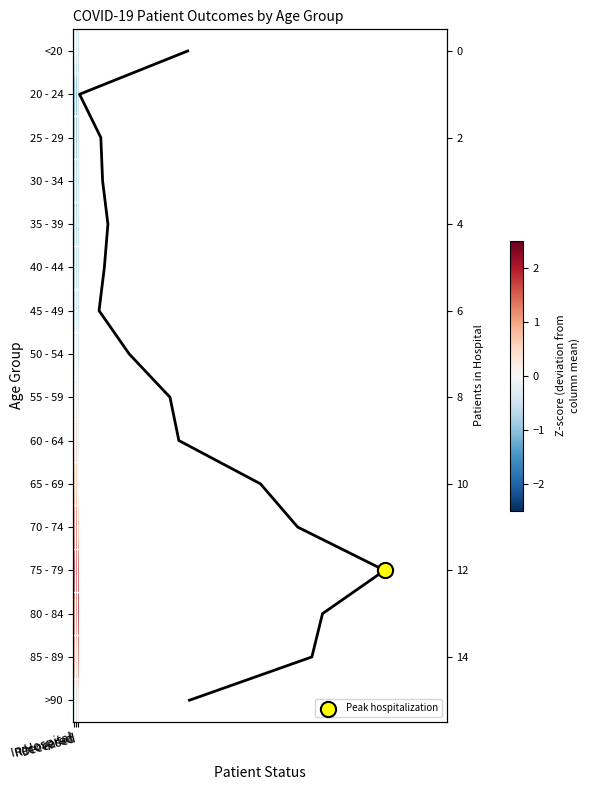

Rank the series by their maximum value, from lowest to highest.

25 - 29, 20 - 24, 30 - 34, 35 - 39, 40 - 44, 45 - 49, <20, 50 - 54, >90, 55 - 59, 60 - 64, 65 - 69, 85 - 89, 70 - 74, 75 - 79, 80 - 84